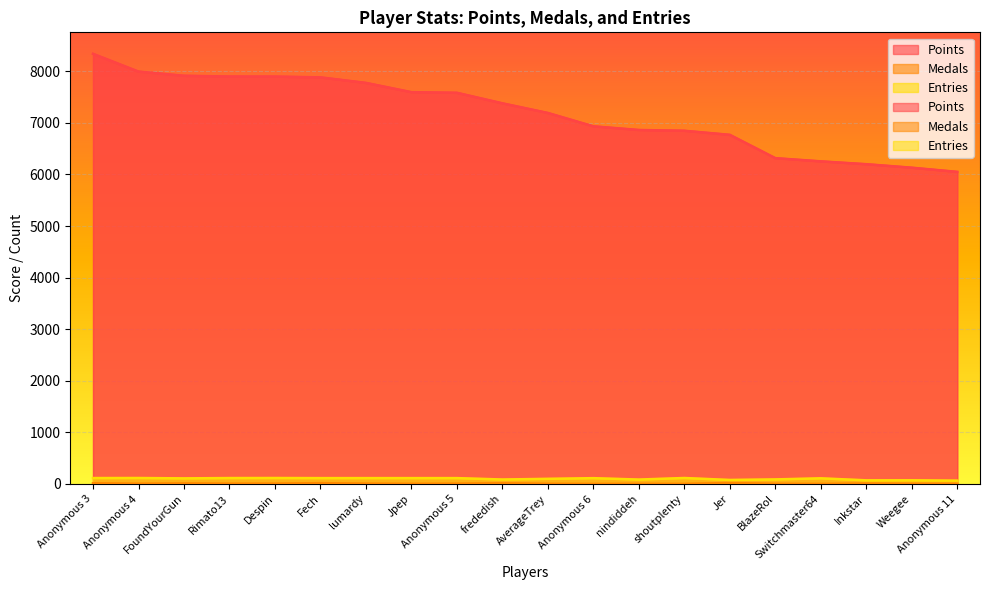

What is the spread (max minus min) of values at Switchmaster64?

6253